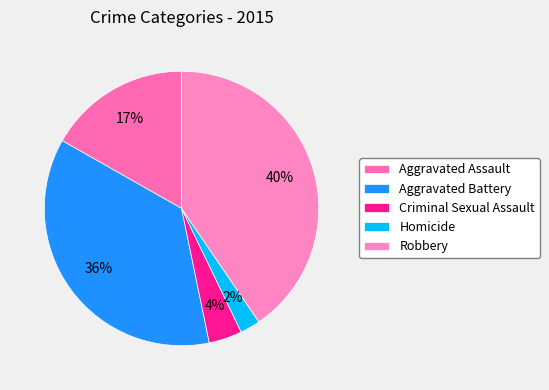

True or false: Criminal Sexual Assault accounts for 16% of the total.

False